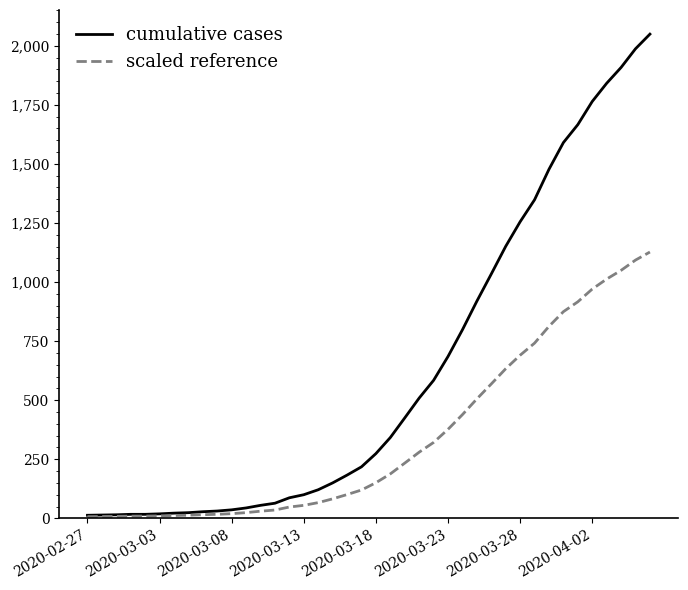

List the series in order of their overall mean, highest first.

cumulative cases, scaled reference